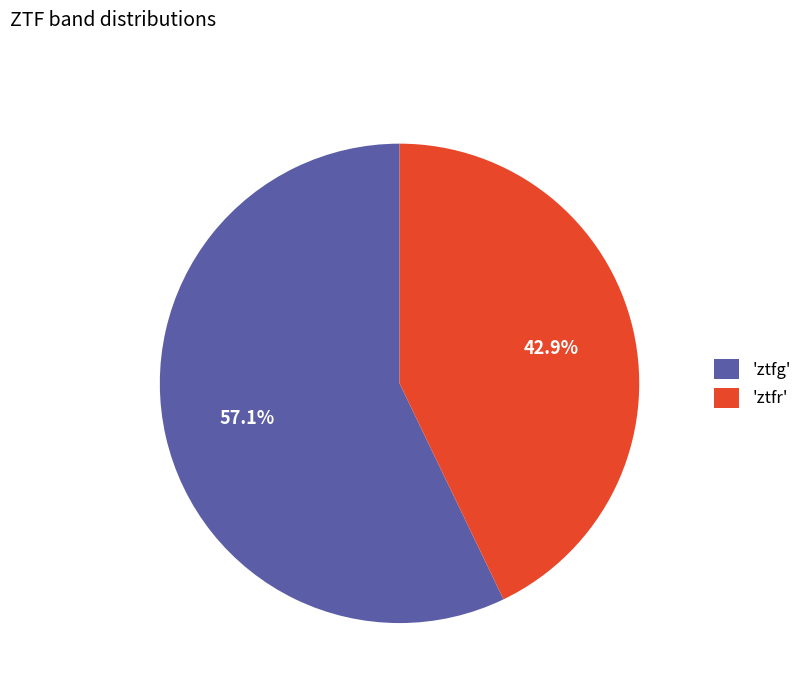

What is the smallest slice in the pie chart?

'ztfr'